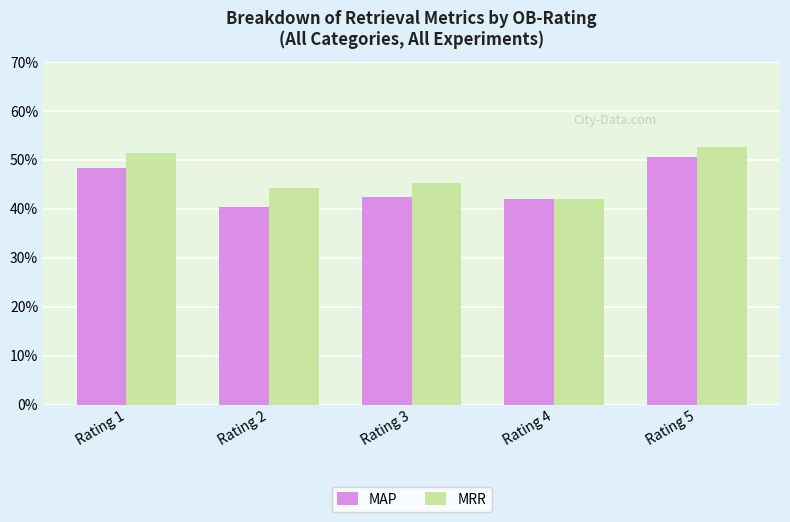

Is the value of MRR at Rating 3 greater than the value of MAP at Rating 1?

No